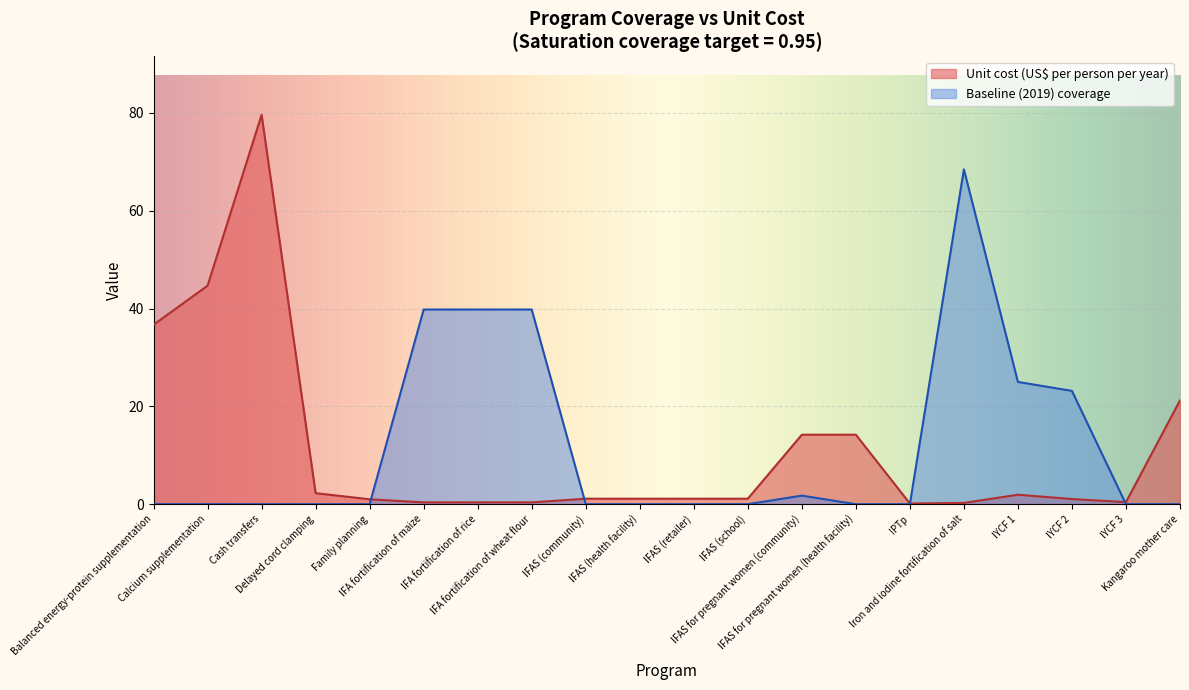

What position from the left is IYCF 2?

18